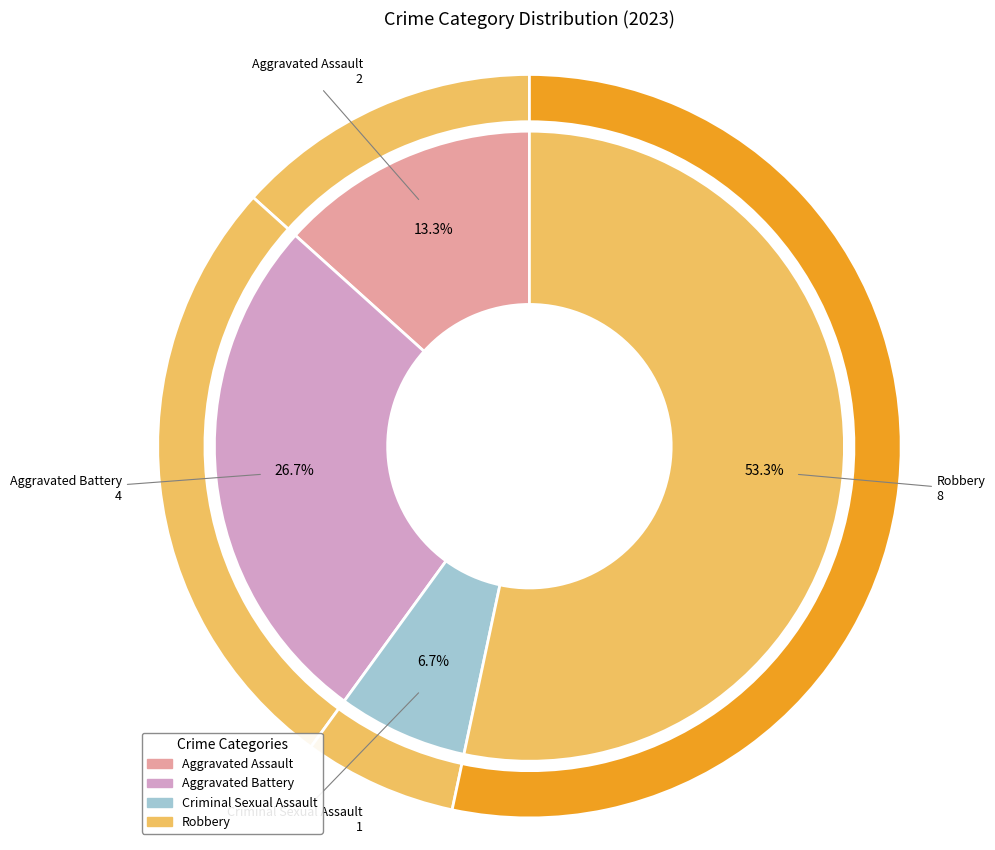

To the nearest percent, what portion does Aggravated Battery represent?

27%